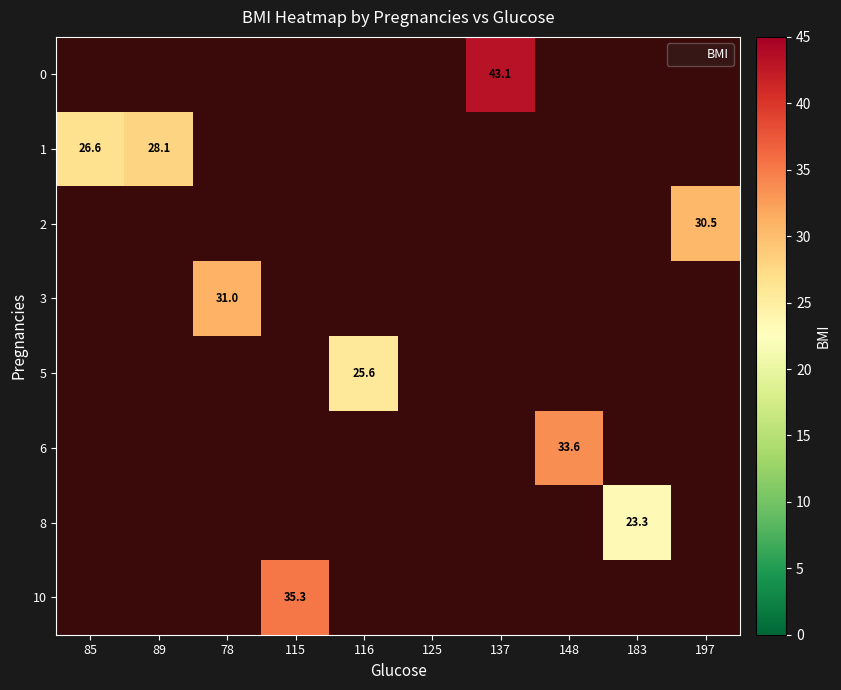

The 1 series shows 14.1 at 85. True or false?

False